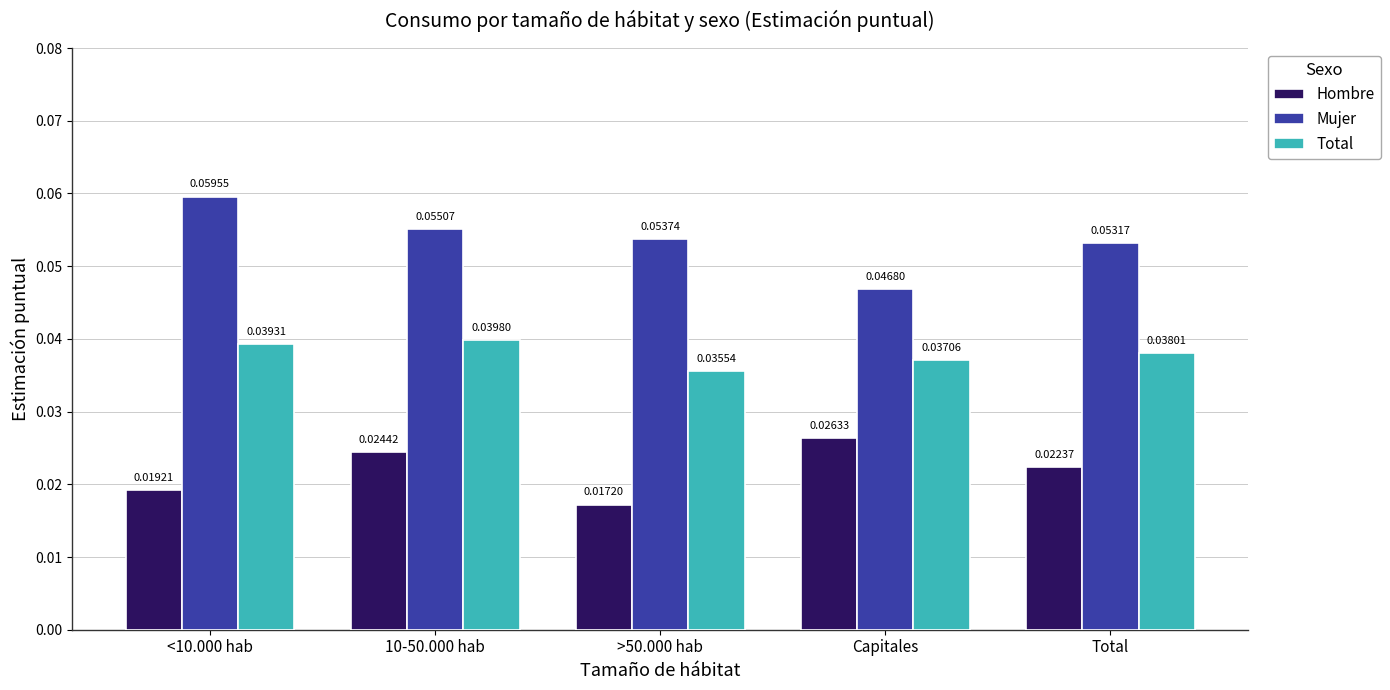

Does the chart contain any negative values?

No